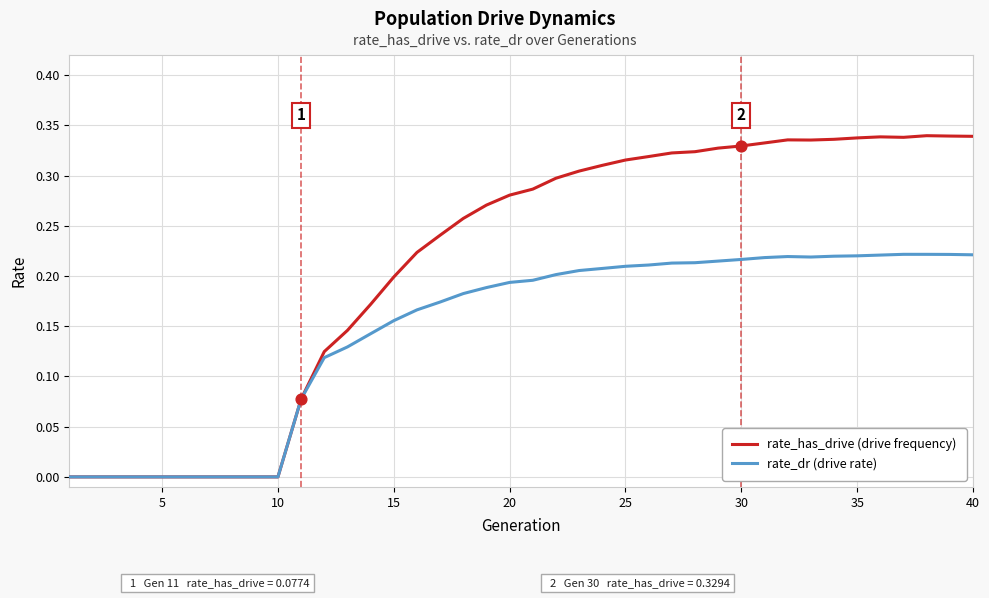

Which series has the largest total across all categories?

rate_has_drive (drive frequency)